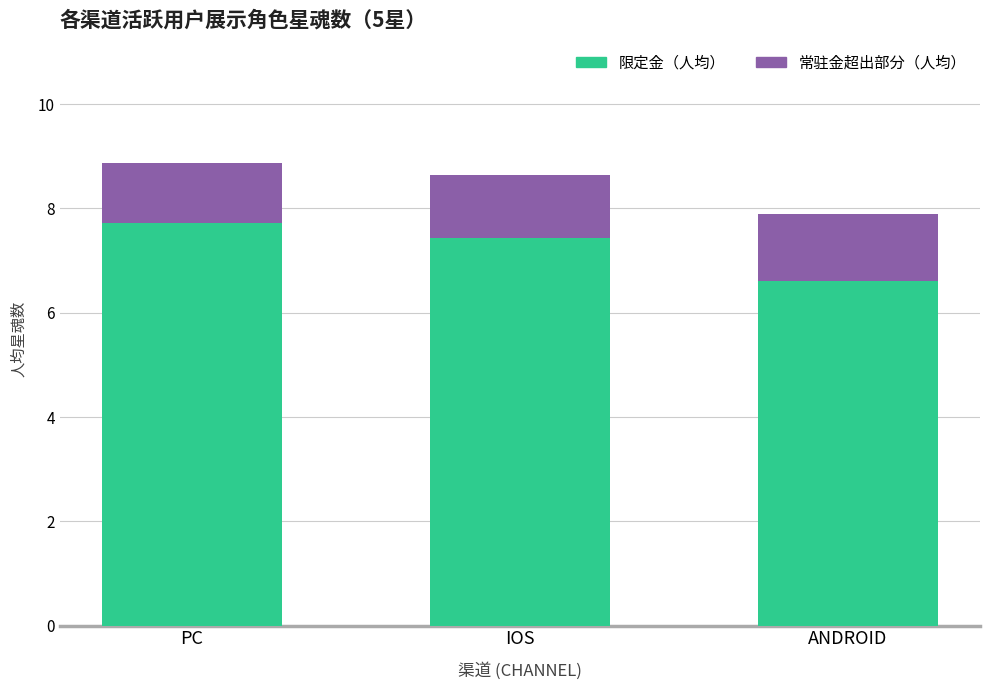

What is the approximate value of 限定金（人均） at IOS?

7.4